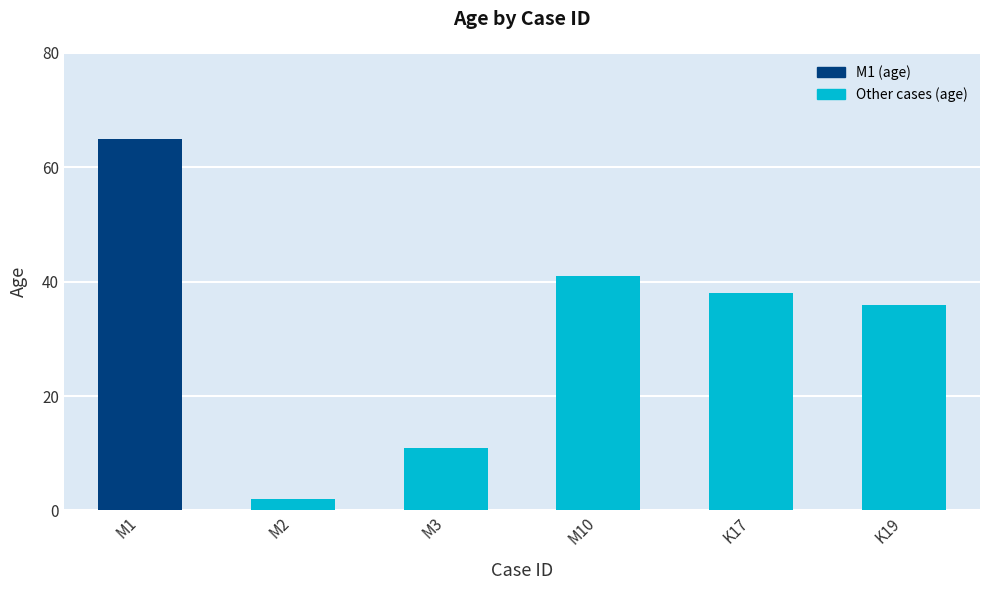

Reading left to right, transcribe all the data shown in this chart.

M1=65	M2=2	M3=11	M10=41	K17=38	K19=36